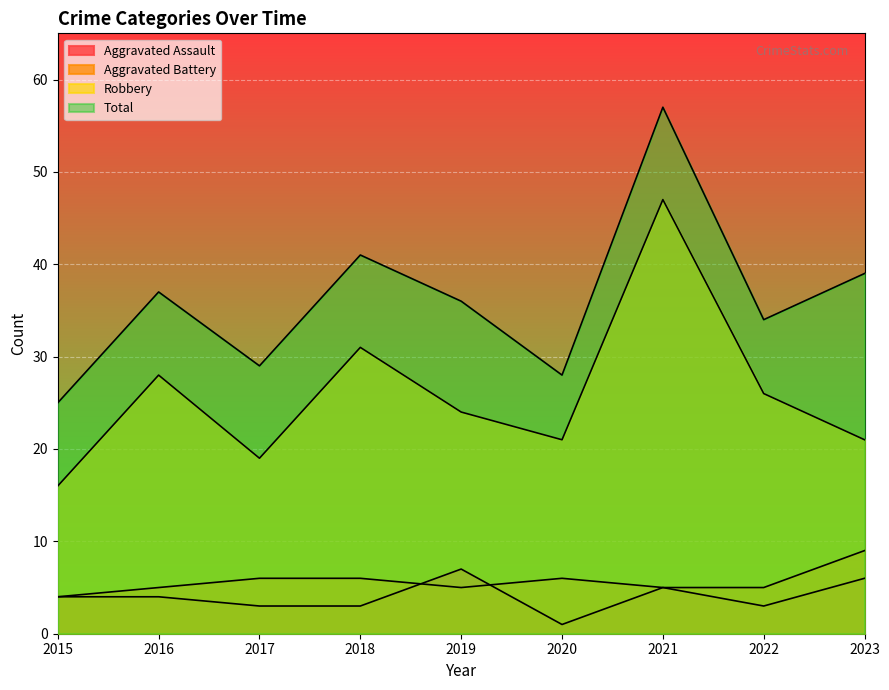

Reading left to right, list all the values displayed in this chart.

Aggravated Assault: 2015=4	2016=4	2017=3	2018=3	2019=7	2020=1	2021=5	2022=3	2023=6
Aggravated Battery: 2015=4	2016=5	2017=6	2018=6	2019=5	2020=6	2021=5	2022=5	2023=9
Robbery: 2015=16	2016=28	2017=19	2018=31	2019=24	2020=21	2021=47	2022=26	2023=21
Total: 2015=25	2016=37	2017=29	2018=41	2019=36	2020=28	2021=57	2022=34	2023=39